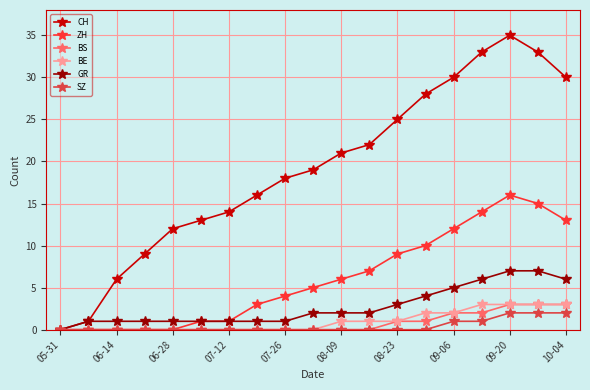

What is the maximum value shown in the chart?

35